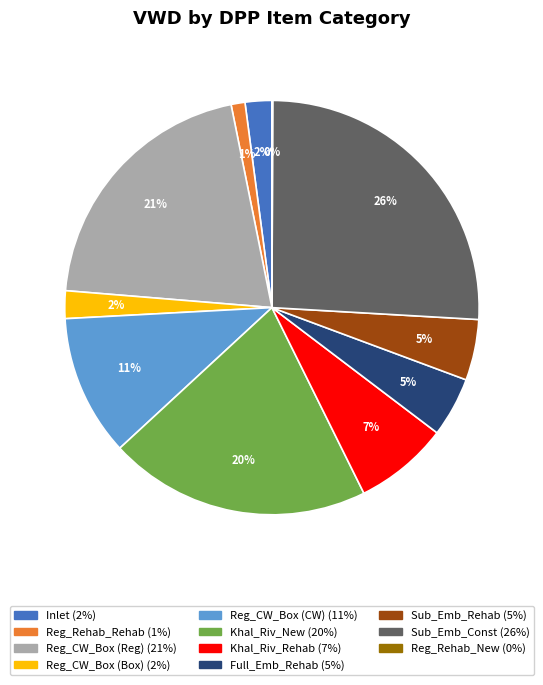

Is it true that Inlet is 2% of the pie?

True